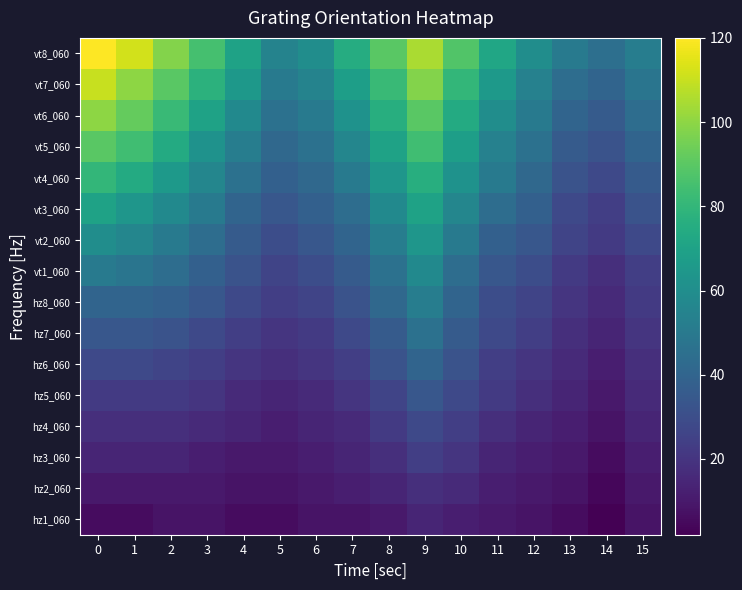

Reading left to right, transcribe all the data shown in this chart.

vt8_060: 0=120	1=112	2=98	3=85	4=70	5=55	6=60	7=75	8=90	9=105	10=88	11=72	12=60	13=50	14=45	15=52
vt7_060: 0=110	1=100	2=90	3=78	4=65	5=50	6=55	7=68	8=82	9=98	10=80	11=66	12=54	13=44	14=40	15=48
vt6_060: 0=100	1=92	2=82	3=70	4=58	5=46	6=50	7=62	8=76	9=90	10=74	11=60	12=50	13=40	14=36	15=44
vt5_060: 0=90	1=84	2=74	3=62	4=52	5=42	6=46	7=56	8=70	9=84	10=68	11=54	12=46	13=36	14=32	15=40
vt4_060: 0=80	1=74	2=66	3=56	4=46	5=38	6=42	7=50	8=64	9=76	10=62	11=50	12=42	13=32	14=28	15=36
vt3_060: 0=70	1=64	2=58	3=50	4=40	5=34	6=38	7=44	8=58	9=70	10=56	11=44	12=38	13=28	14=24	15=32
vt2_060: 0=60	1=56	2=50	3=44	4=36	5=30	6=34	7=40	8=52	9=64	10=50	11=38	12=34	13=26	14=22	15=28
vt1_060: 0=50	1=48	2=44	3=38	4=32	5=26	6=30	7=36	8=46	9=58	10=44	11=34	12=30	13=22	14=18	15=24
hz8_060: 0=40	1=40	2=38	3=34	4=28	5=24	6=26	7=32	8=42	9=52	10=40	11=30	12=26	13=20	14=16	15=22
hz7_060: 0=34	1=34	2=32	3=28	4=24	5=20	6=22	7=28	8=36	9=46	10=36	11=28	12=24	13=18	14=14	15=20
hz6_060: 0=28	1=28	2=26	3=24	4=20	5=18	6=20	7=24	8=32	9=40	10=32	11=24	12=20	13=16	14=12	15=18
hz5_060: 0=22	1=22	2=22	3=20	4=16	5=14	6=16	7=20	8=26	9=34	10=28	11=22	12=18	13=14	14=10	15=16
hz4_060: 0=18	1=18	2=18	3=16	4=14	5=12	6=14	7=16	8=22	9=28	10=24	11=18	12=14	13=12	14=8	15=14
hz3_060: 0=14	1=14	2=14	3=12	4=10	5=10	6=12	7=14	8=18	9=24	10=20	11=14	12=12	13=10	14=6	15=12
hz2_060: 0=10	1=10	2=10	3=10	4=8	5=8	6=10	7=12	8=14	9=18	10=16	11=12	12=10	13=8	14=4	15=10
hz1_060: 0=6	1=6	2=8	3=8	4=6	5=6	6=8	7=8	8=10	9=14	10=12	11=10	12=8	13=6	14=2	15=8